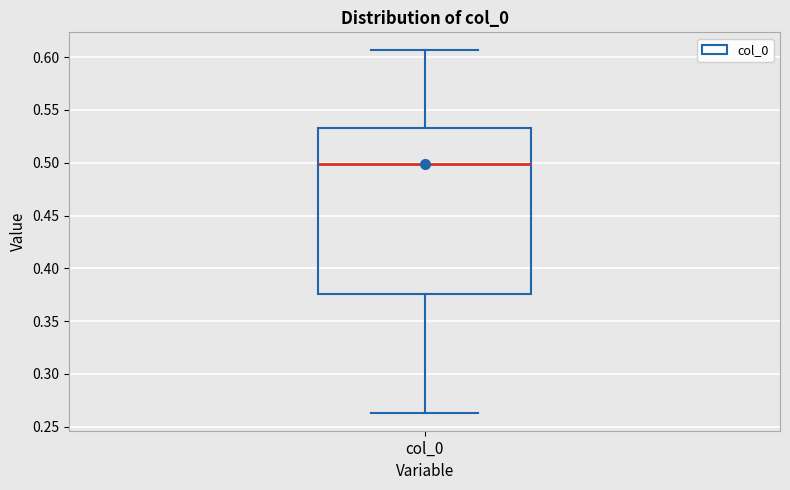

Read this box plot against the y-axis: the position of the median line, the range covered by the box, and the ends of both whiskers. The values are not printed on the chart, so give them approximately, as read against the axis.

median 0.500, box 0.375 to 0.535, whiskers 0.265 to 0.605